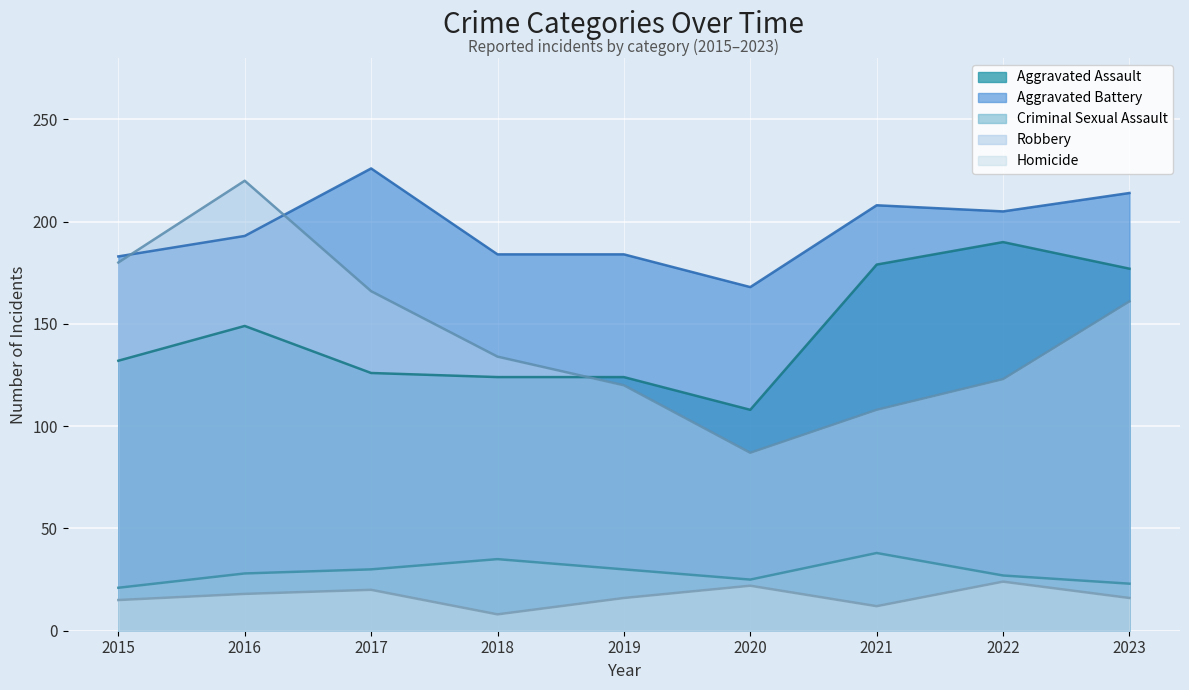

At which category does Aggravated Assault reach its first local valley?

2020